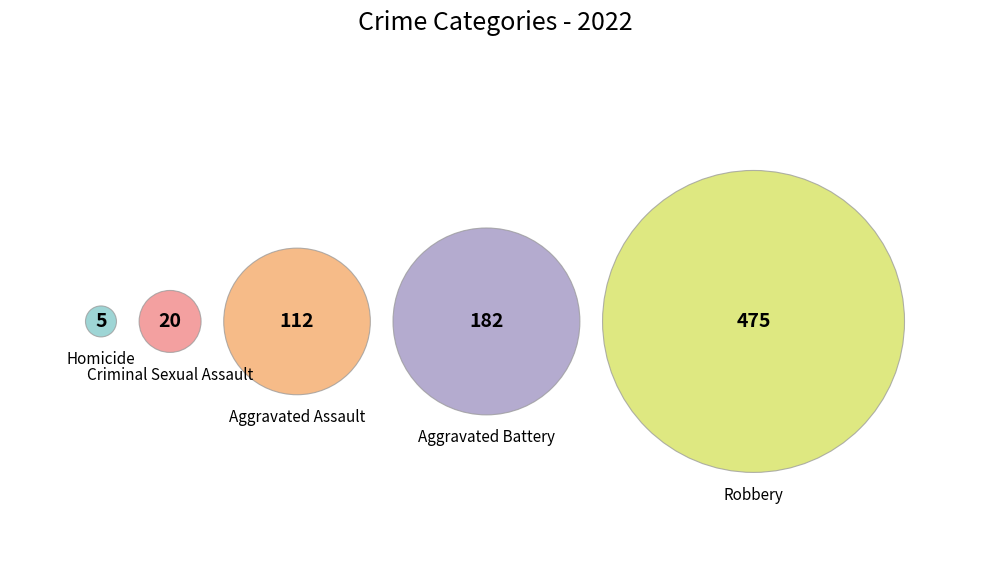

What is the change in value from Aggravated Battery to Robbery?

+293